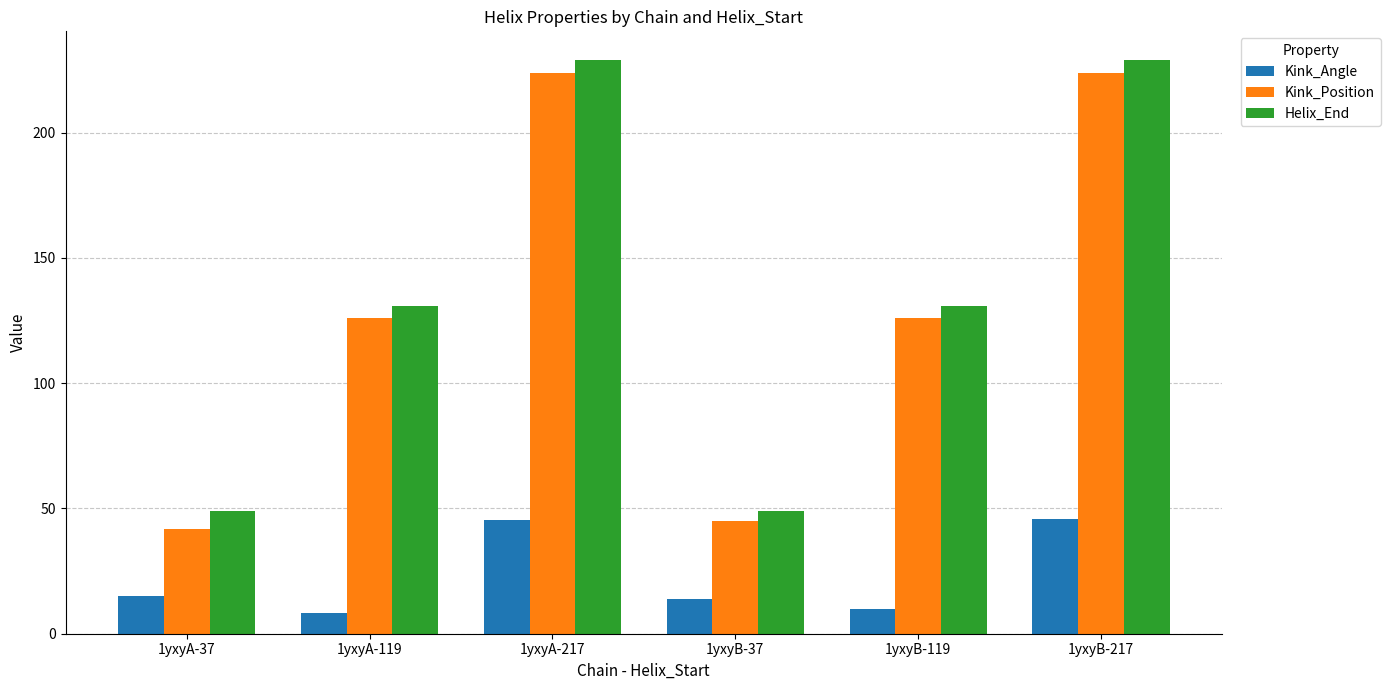

Rank the series by their maximum value, from lowest to highest.

Kink_Angle, Kink_Position, Helix_End